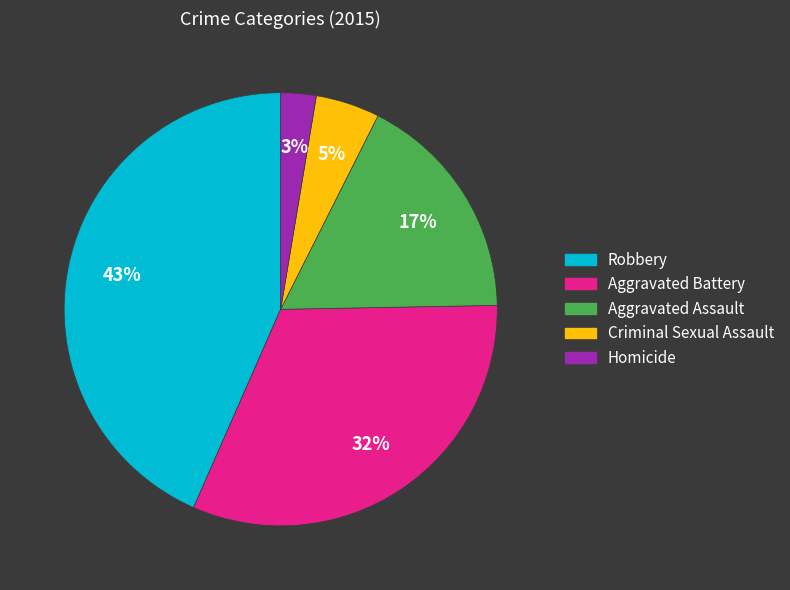

The Robbery slice represents 54% of the pie. True or false?

False